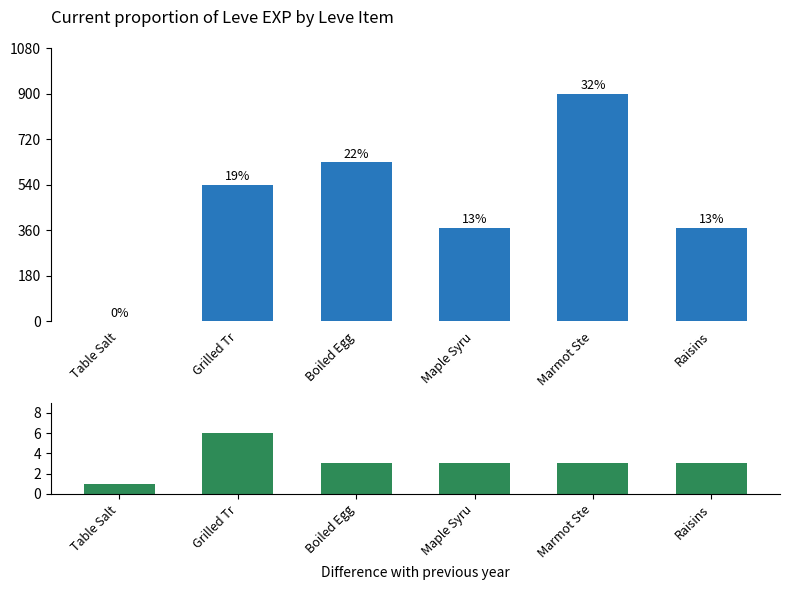

Is the value of Leve Amount at Maple Syru greater than the value of Leve EXP at Boiled Egg?

No